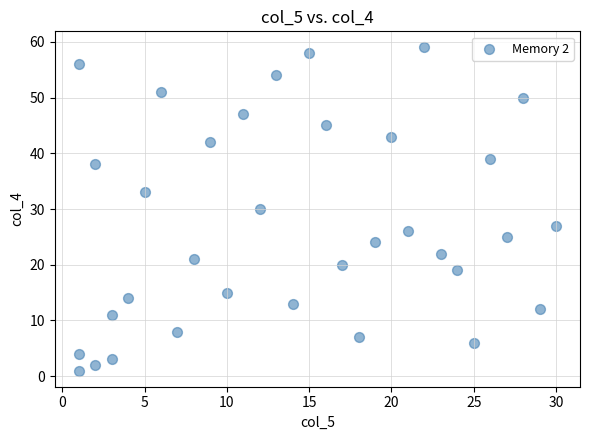

What is the range of X values (max minus min)?

29